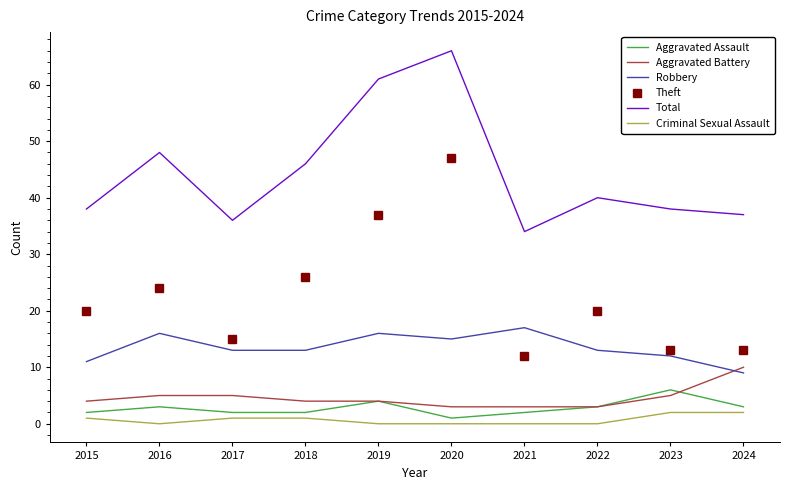

At which label does Aggravated Assault reach its peak?

2023